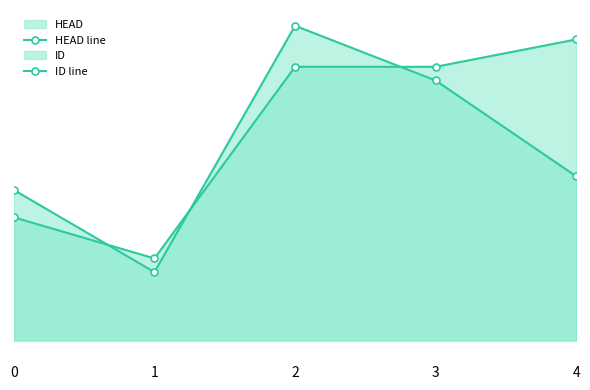

Is it true that ID line equals 20 at 3?

True